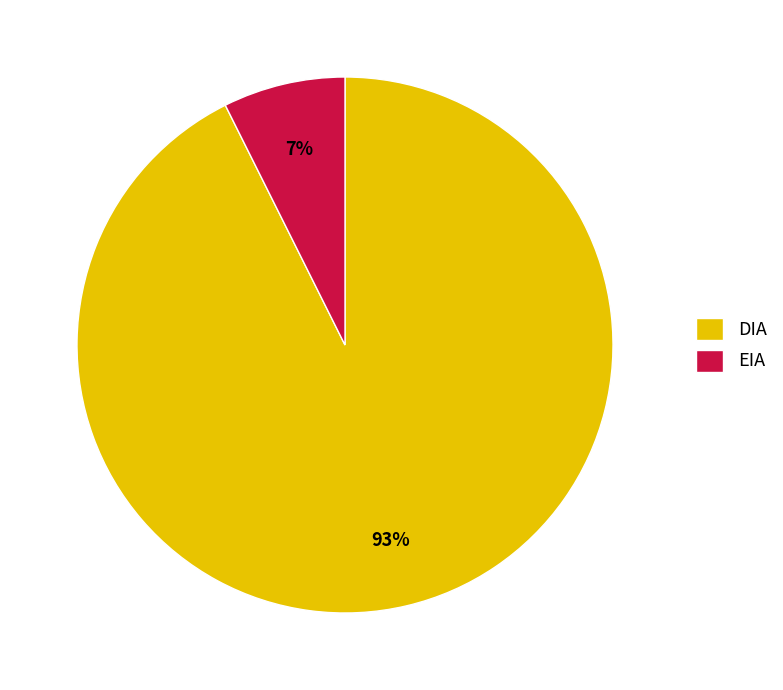

True or false: EIA accounts for 7% of the total.

True